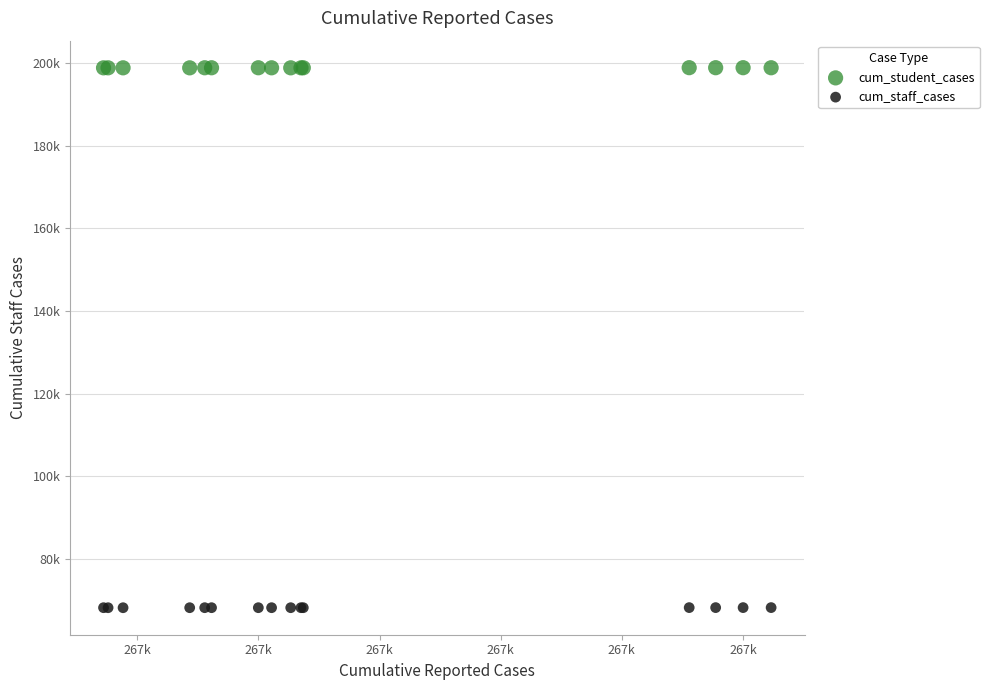

Which series reaches the maximum Y coordinate?

cum_student_cases